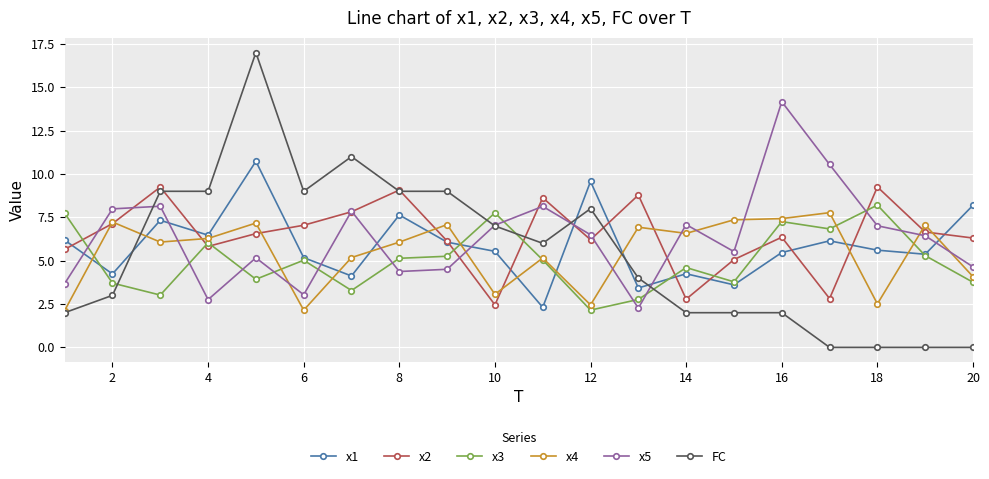

In x1, how many points are lower than both neighbors (excluding endpoints)?

7